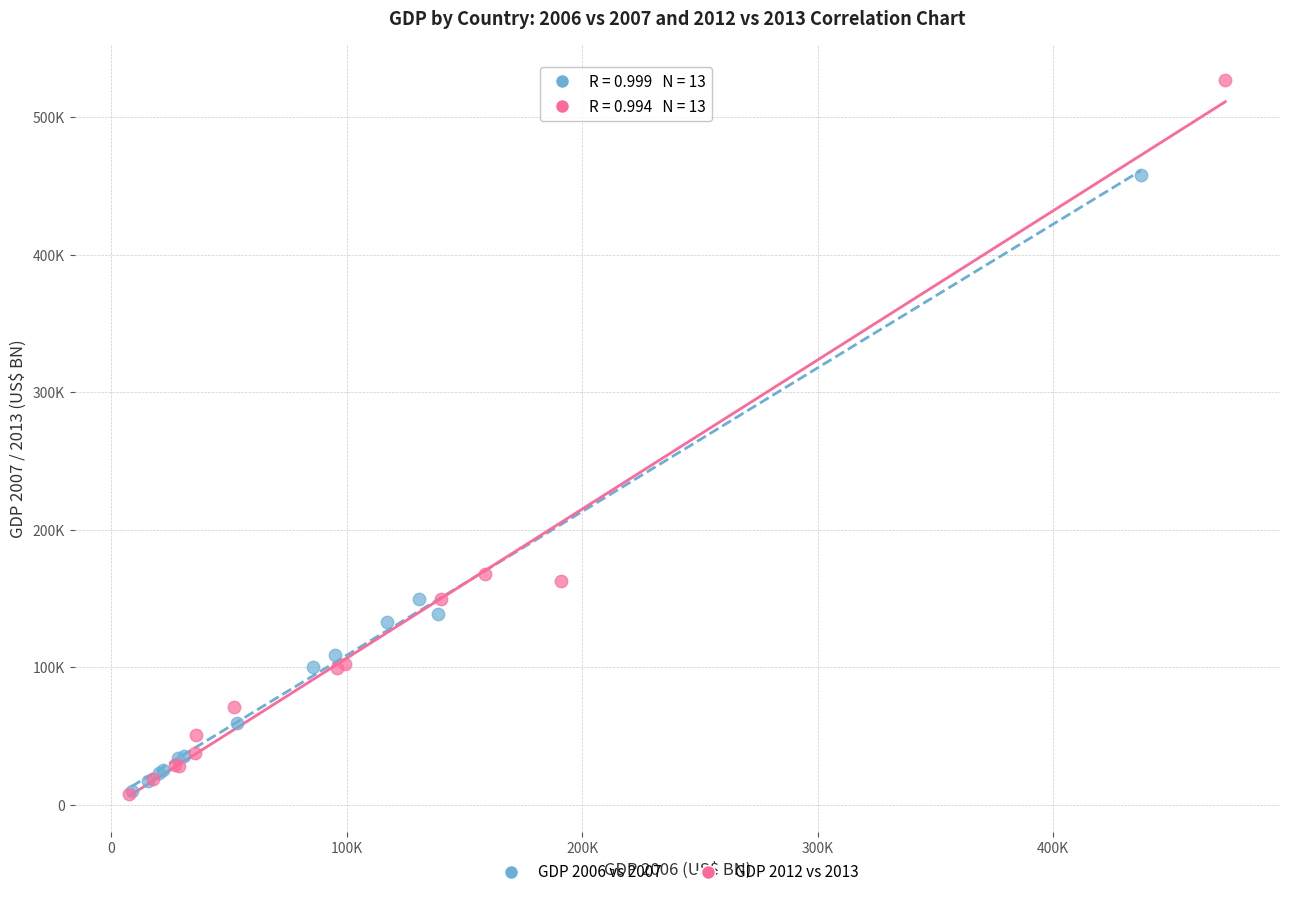

Which series reaches the maximum Y coordinate?

GDP 2012 vs 2013